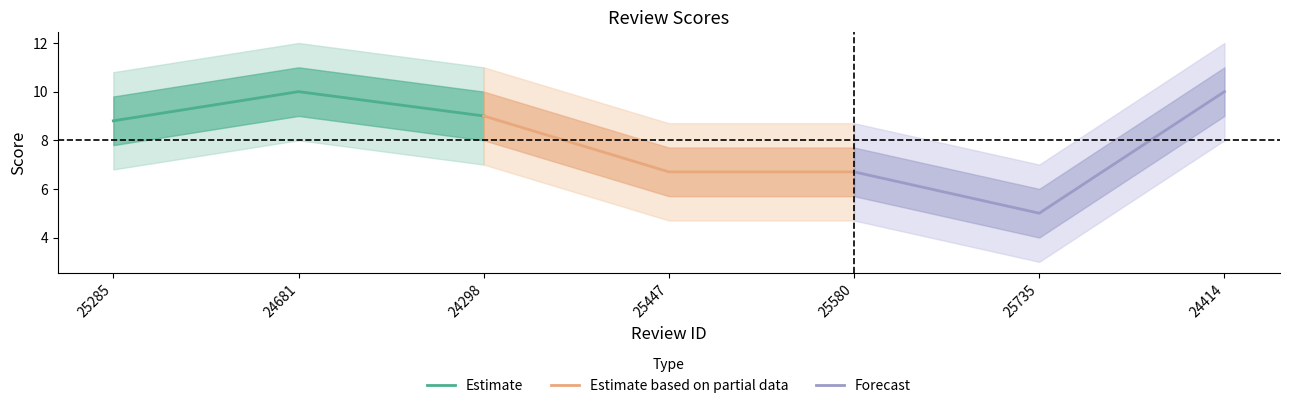

List the labels in order of Estimate value, largest first.

24681, 24298, 25285